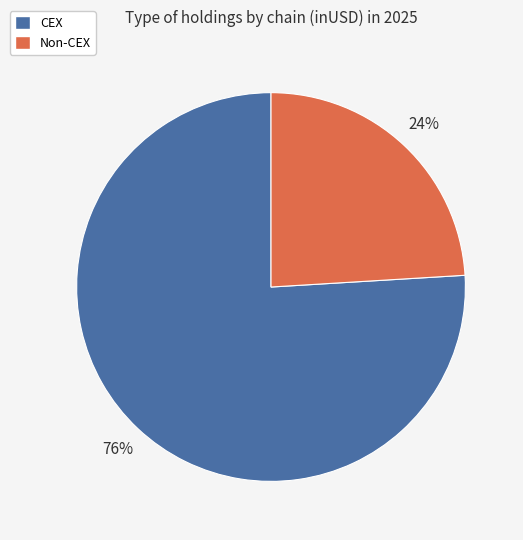

To the nearest percent, what is the average slice percentage?

50%